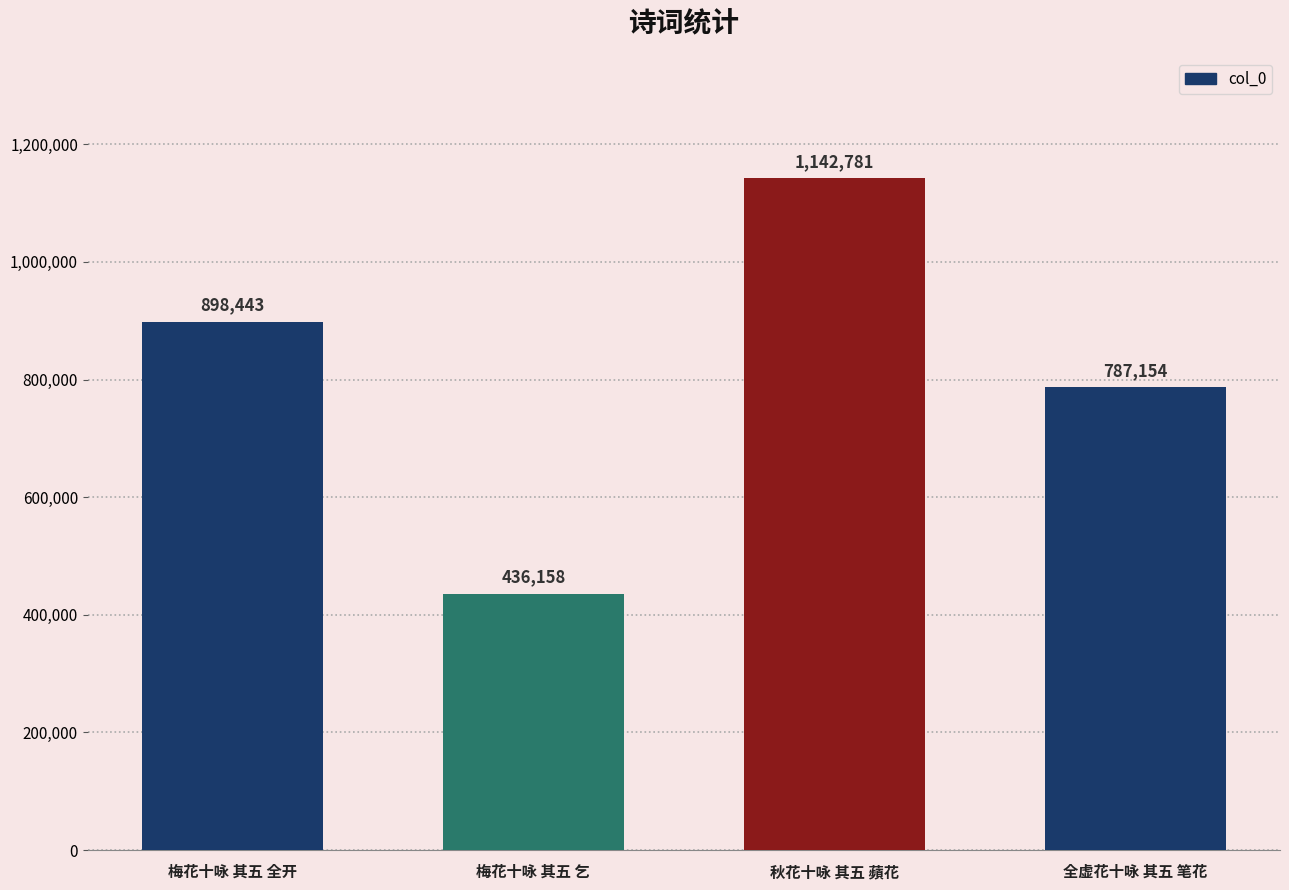

How many values are between 787154 and 1142781?

3